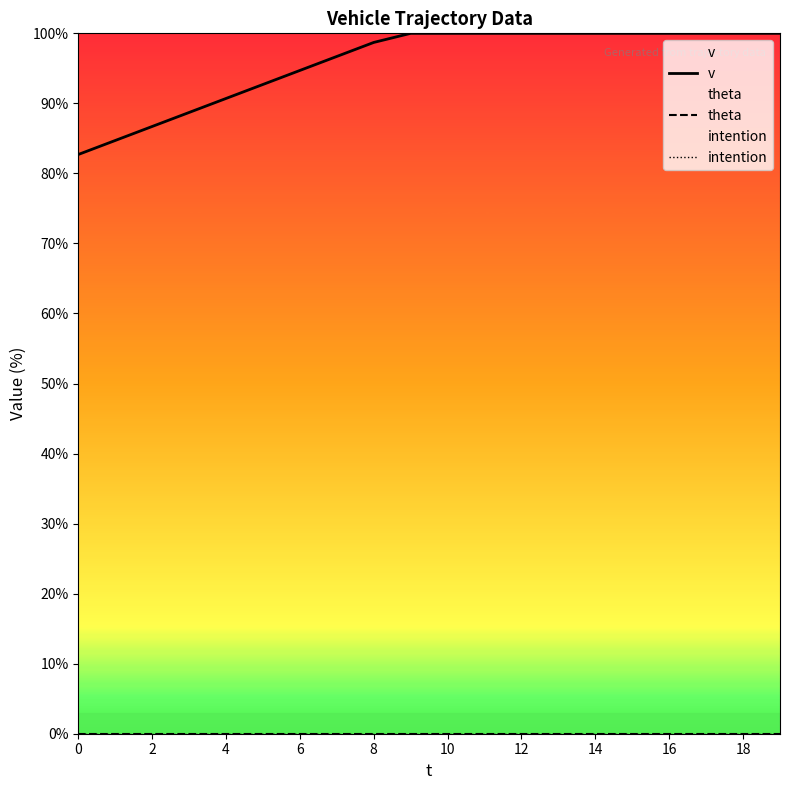

Does the chart have visible grid lines?

No